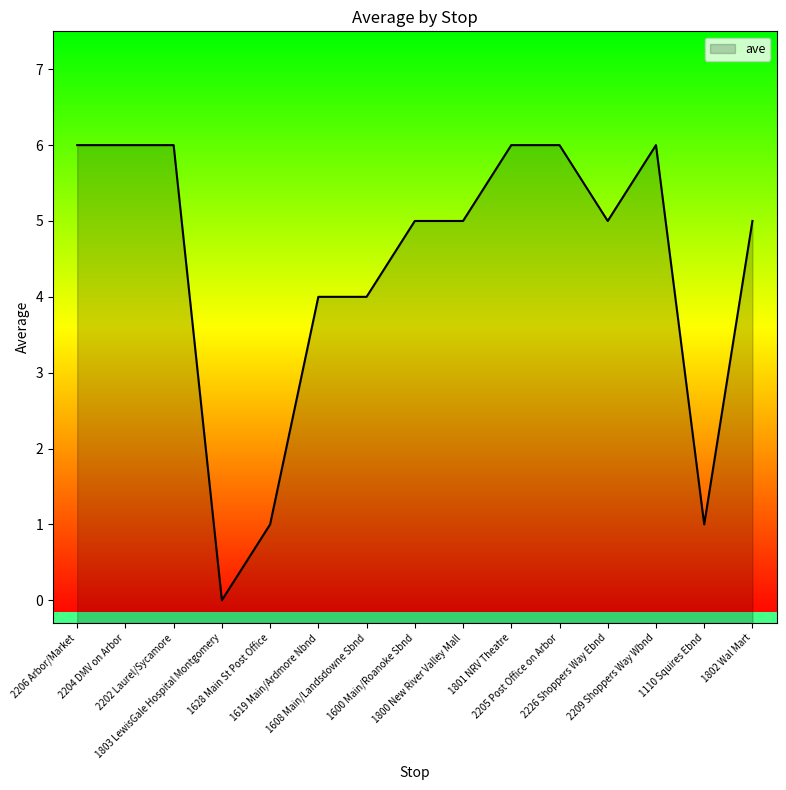

At which category does the chart reach its peak across all series?

2206 Arbor/Market